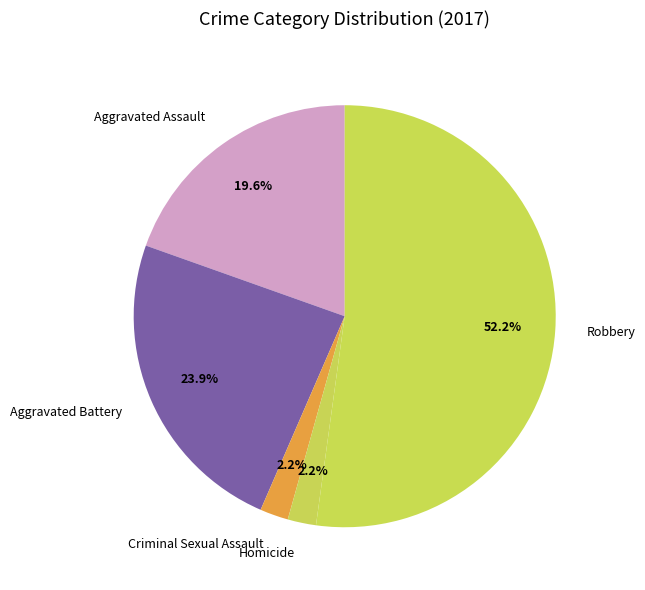

Approximately how many times larger is the value at Homicide compared to Aggravated Battery?

0.1